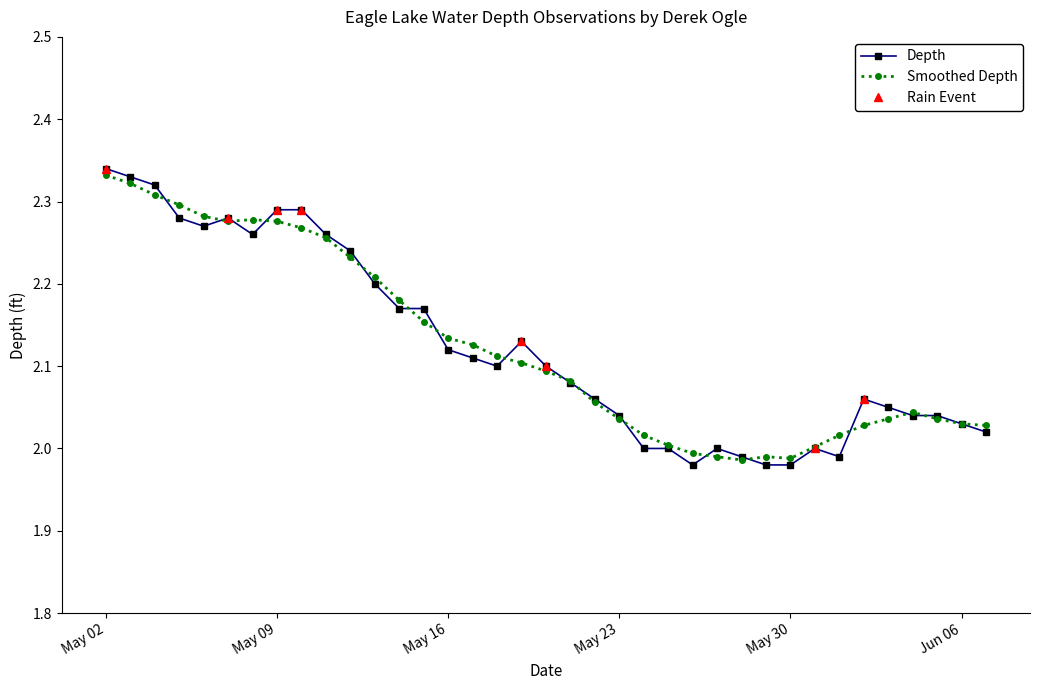

The value at 2023-05-13 is 2.2. True or false?

True